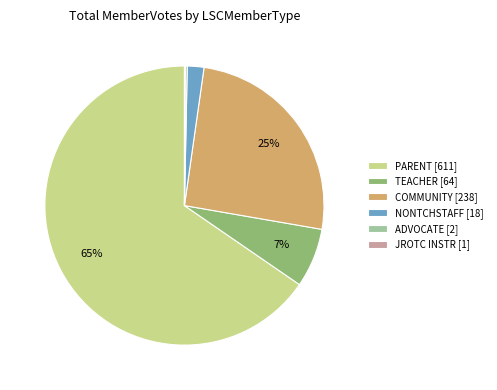

Which category accounts for the majority?

PARENT [611]